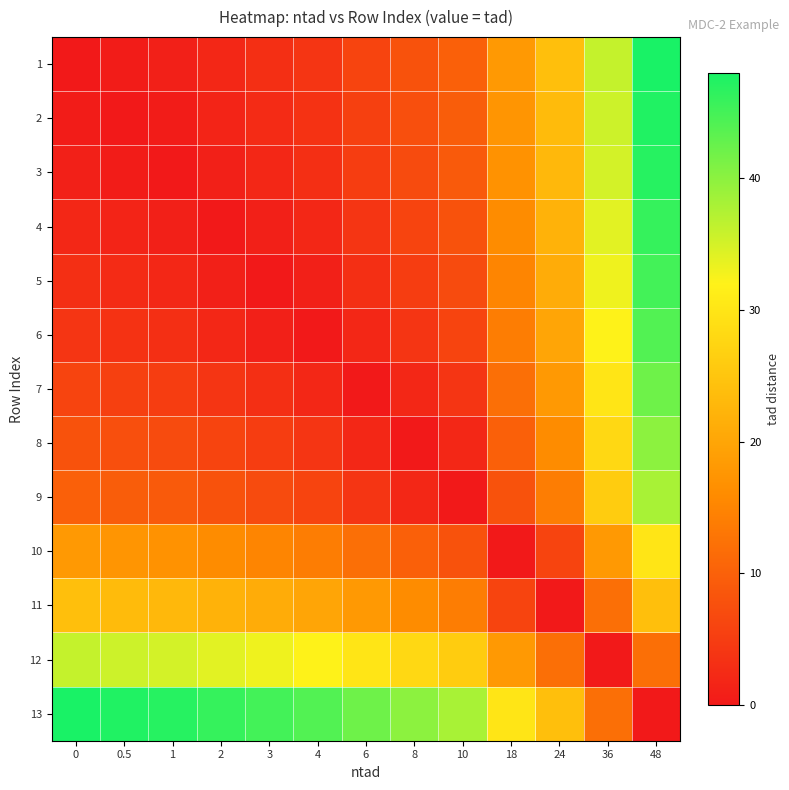

What is the spread (max minus min) of values at 48?

48.0